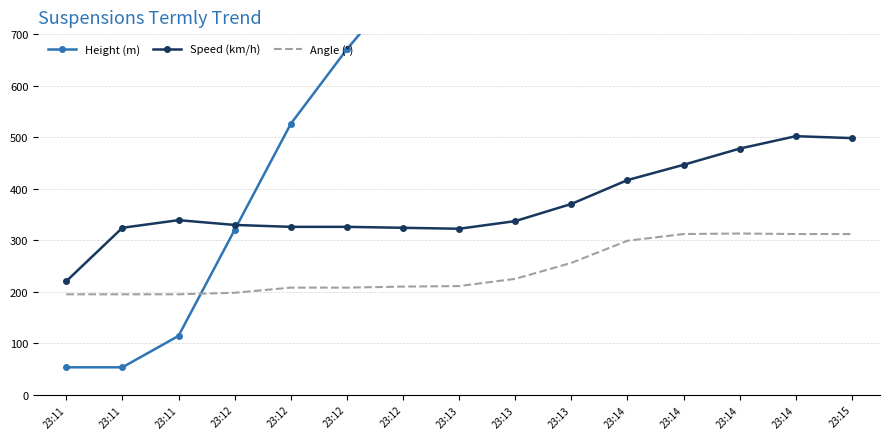

What is the difference between the Height (m) values at 23:13 and 23:12?

487.7